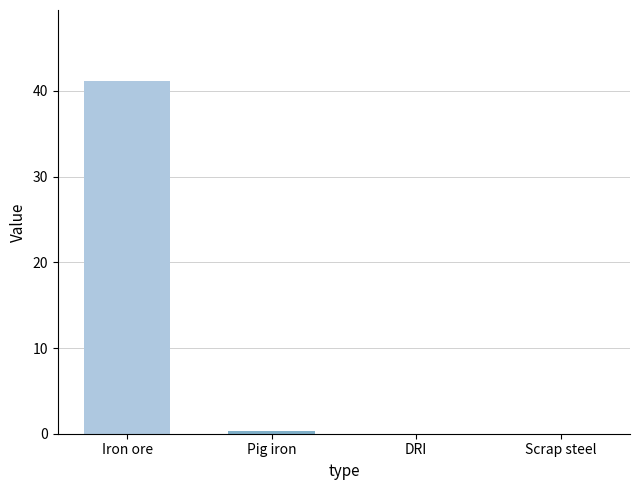

What is the maximum value shown in the chart?

41.2